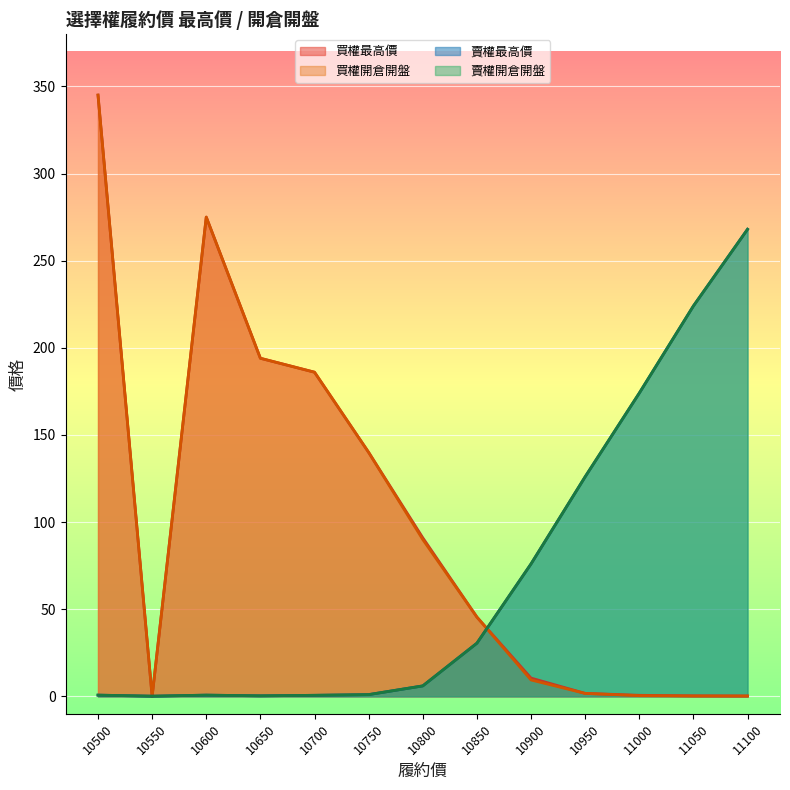

What is the difference between the maximum and minimum values in the 買權最高價 series?

345.0